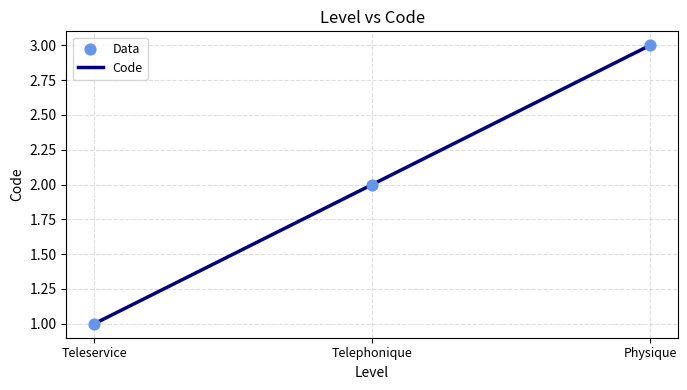

Approximately how many times larger is the value at Teleservice compared to Telephonique?

0.5